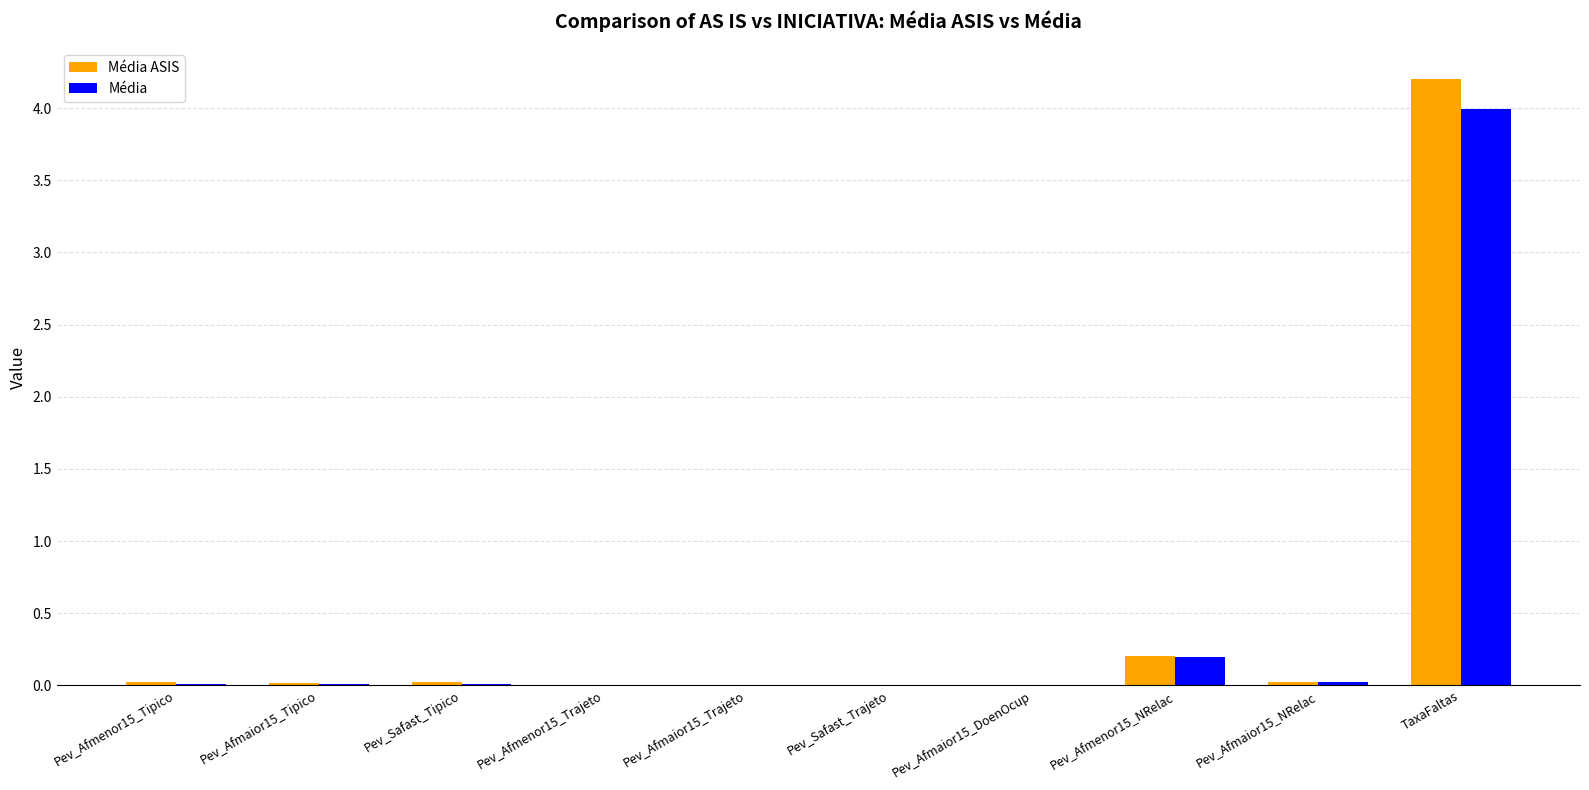

How many groups of bars are there?

10